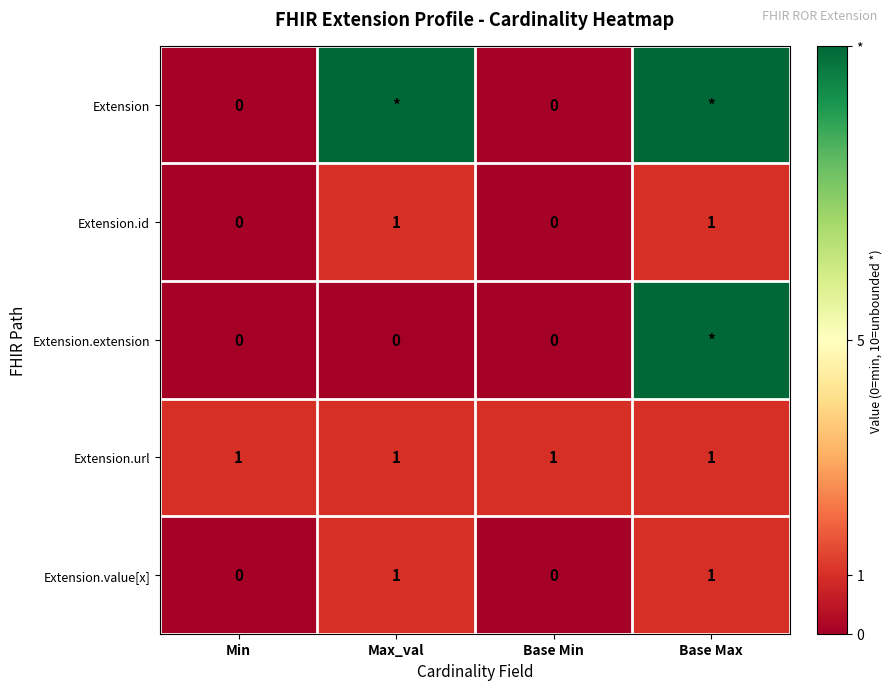

Is the value of Extension.extension at Base Min greater than the value of Extension.url at Base Min?

No